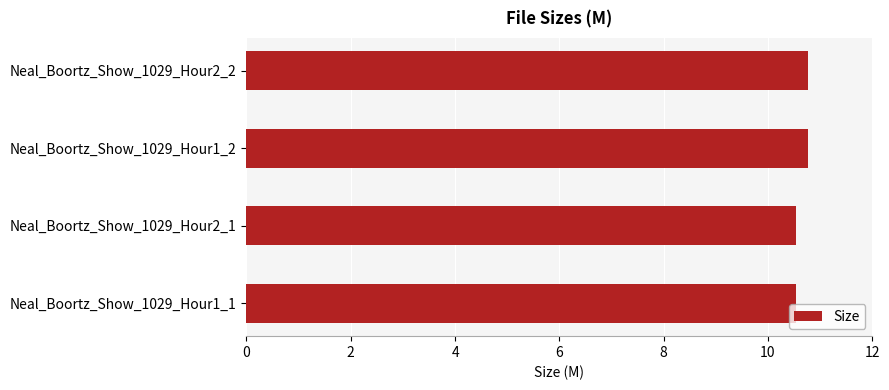

What position from the bottom is Neal_Boortz_Show_1029_Hour2_2?

4